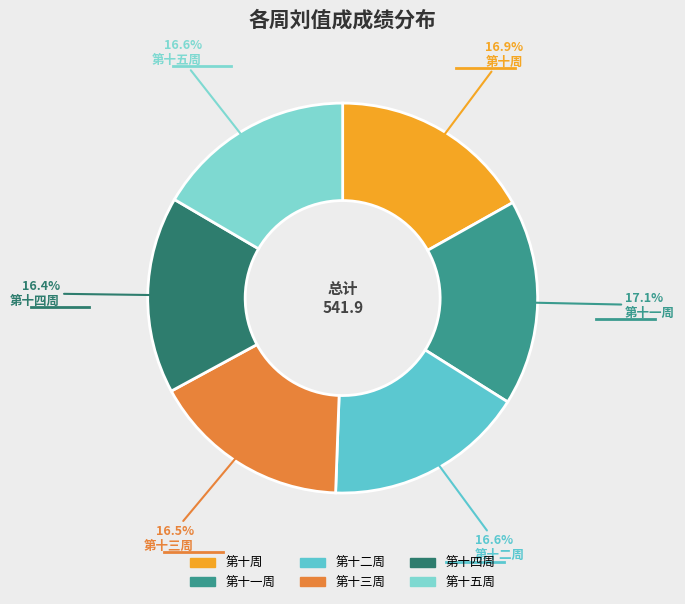

What portion of the pie excludes 第十一周?

82.9%